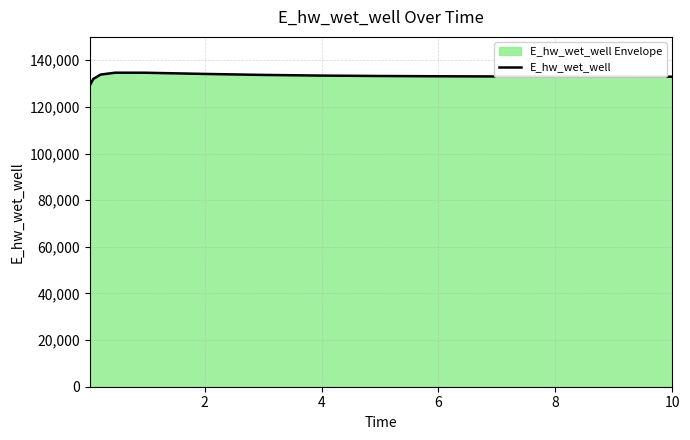

What is the minimum value shown in the chart?

129077.1